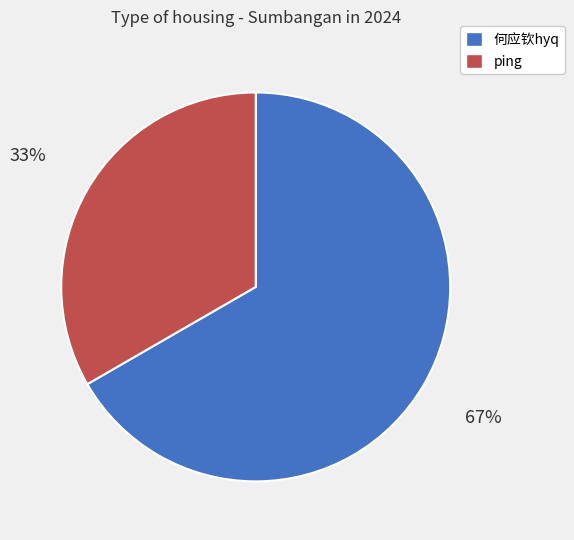

Rank the categories by value from highest to lowest.

何应钦hyq, ping